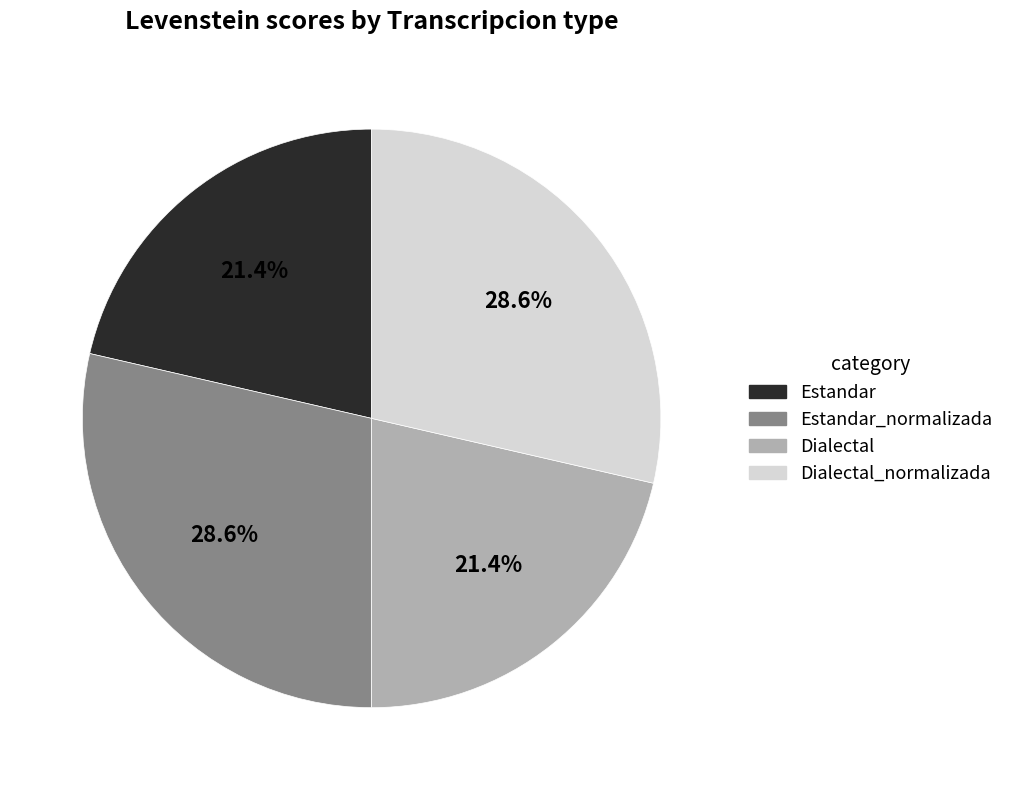

To the nearest percent, what is the average slice percentage?

25%